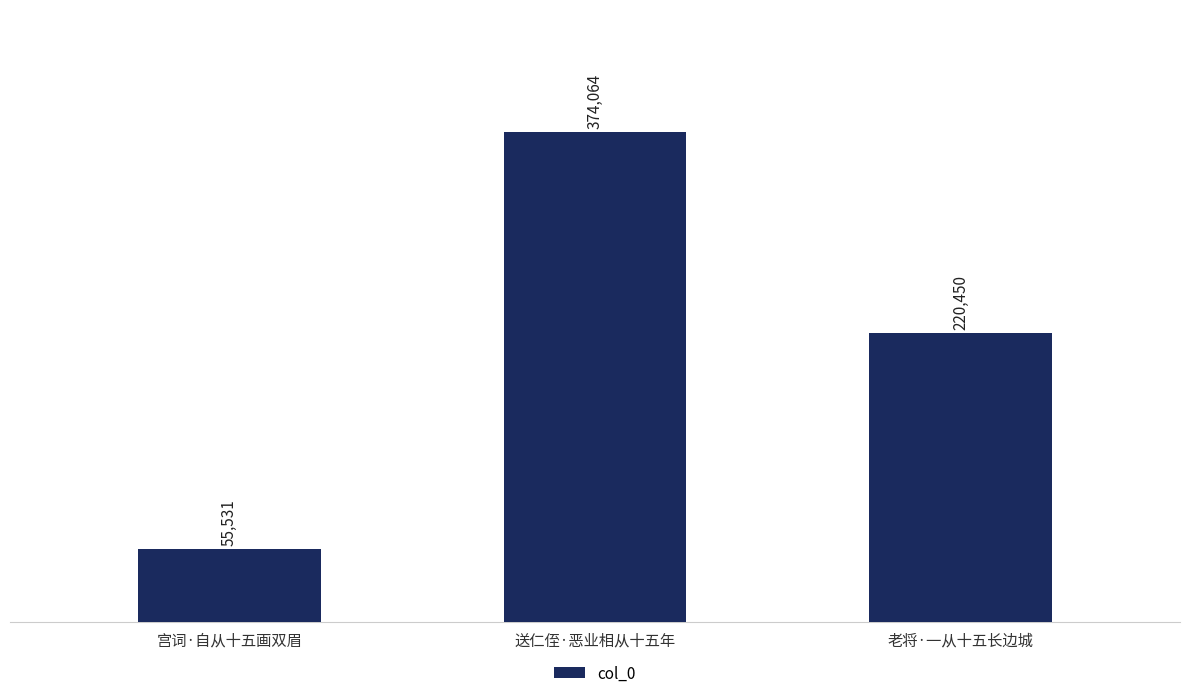

How many categories are shown in the chart?

3